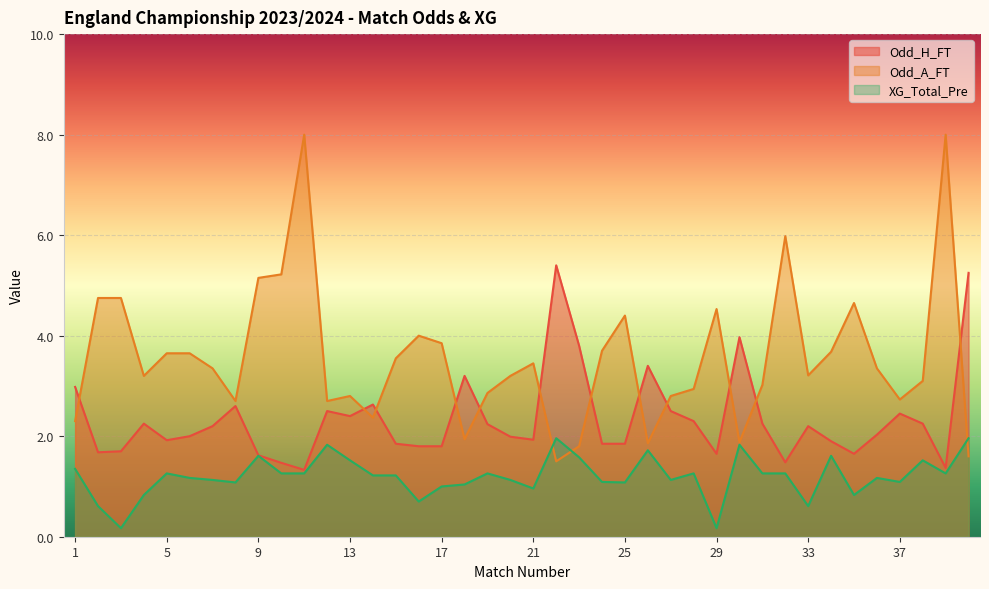

What are all the series names shown in the legend?

Odd_H_FT, Odd_A_FT, XG_Total_Pre